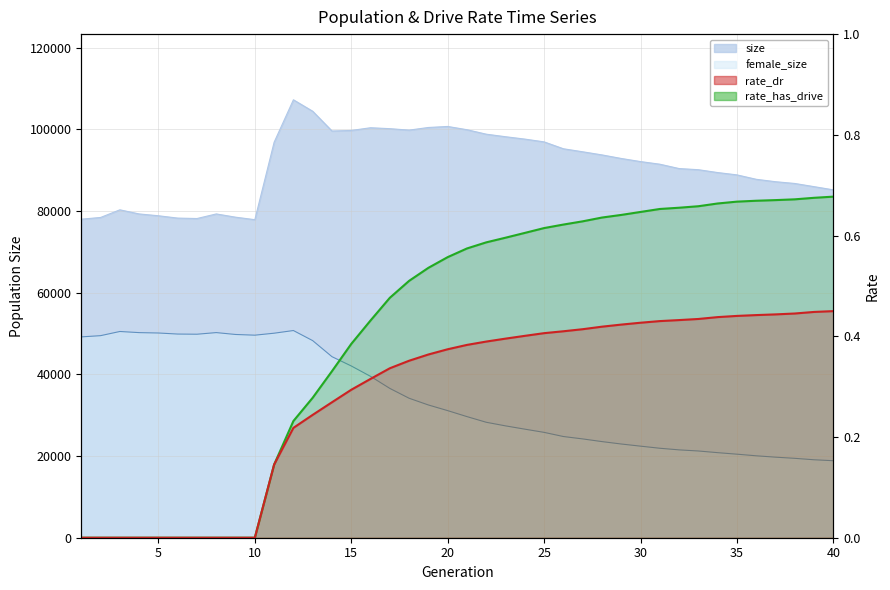

What is the maximum value for rate_dr?

0.4